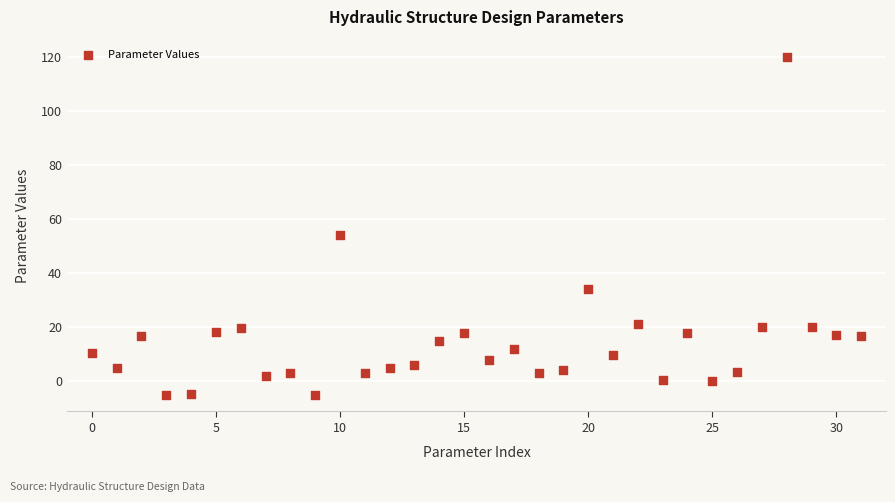

What Y value in the scatter plot is closest to 57?

54.0